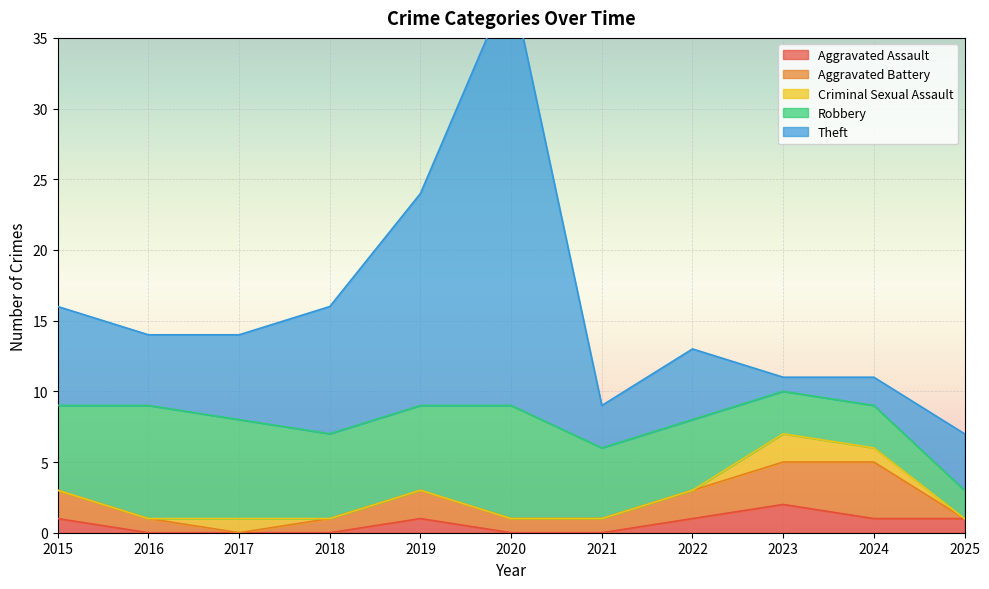

List the labels in order of Criminal Sexual Assault value, smallest first.

2015, 2016, 2018, 2019, 2020, 2021, 2022, 2025, 2017, 2024, 2023